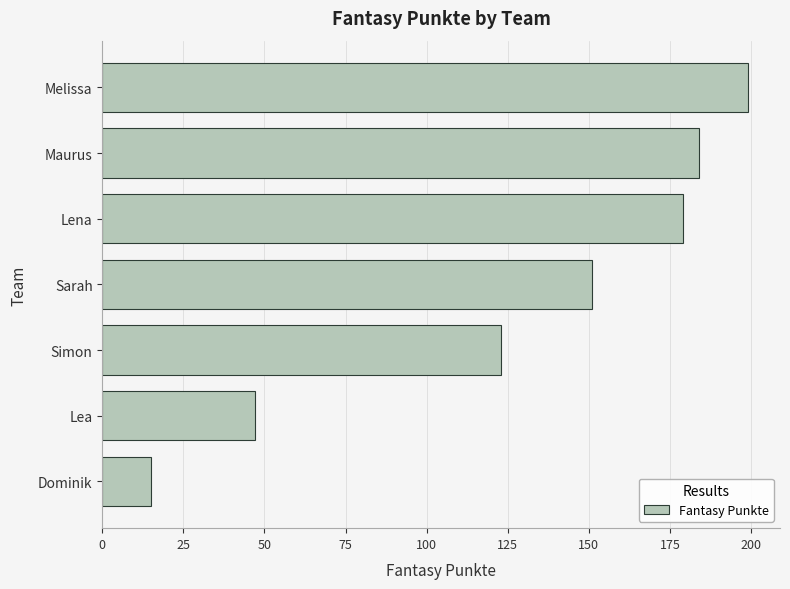

What is the label of the 3rd bar from the top?

Lena